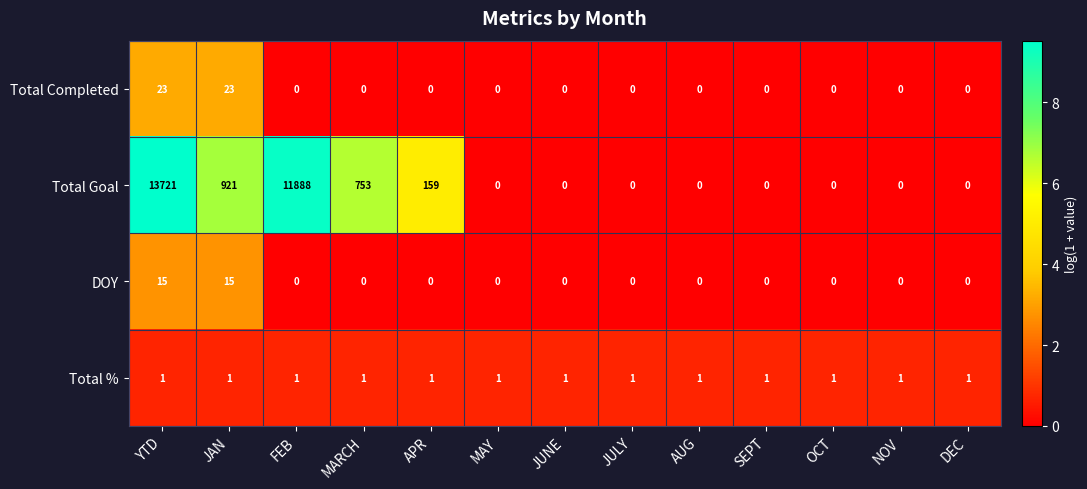

List the series in order of their peak value, highest first.

Total Goal, Total Completed, DOY, Total %